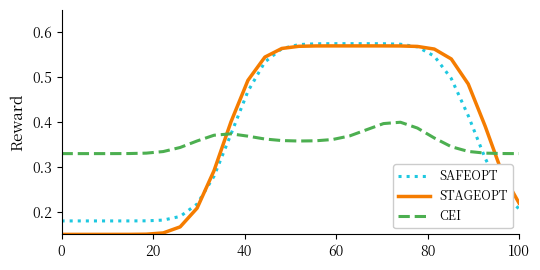

Which series has the largest range (max minus min)?

STAGEOPT